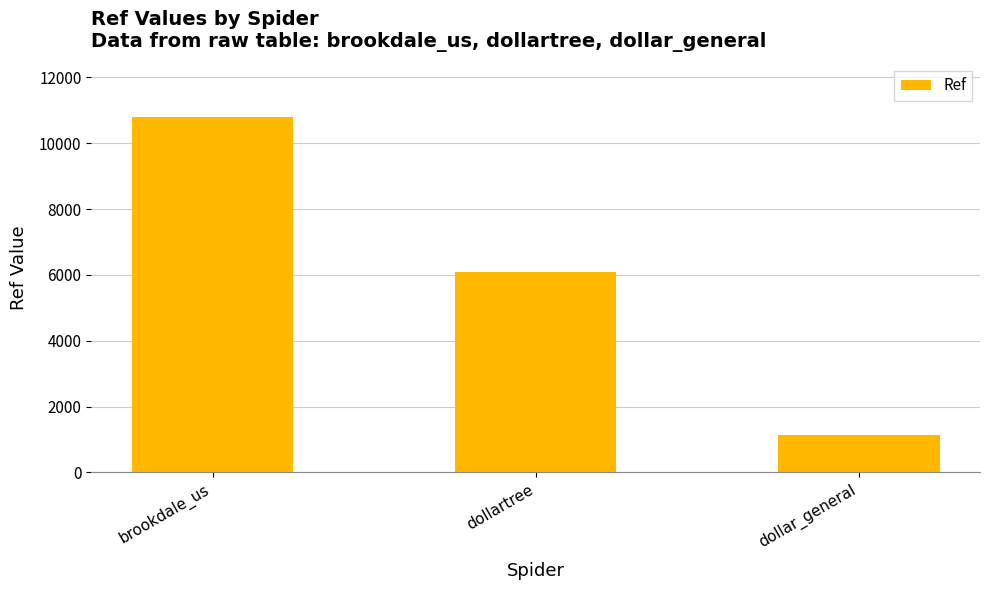

How many bars are there in total?

3